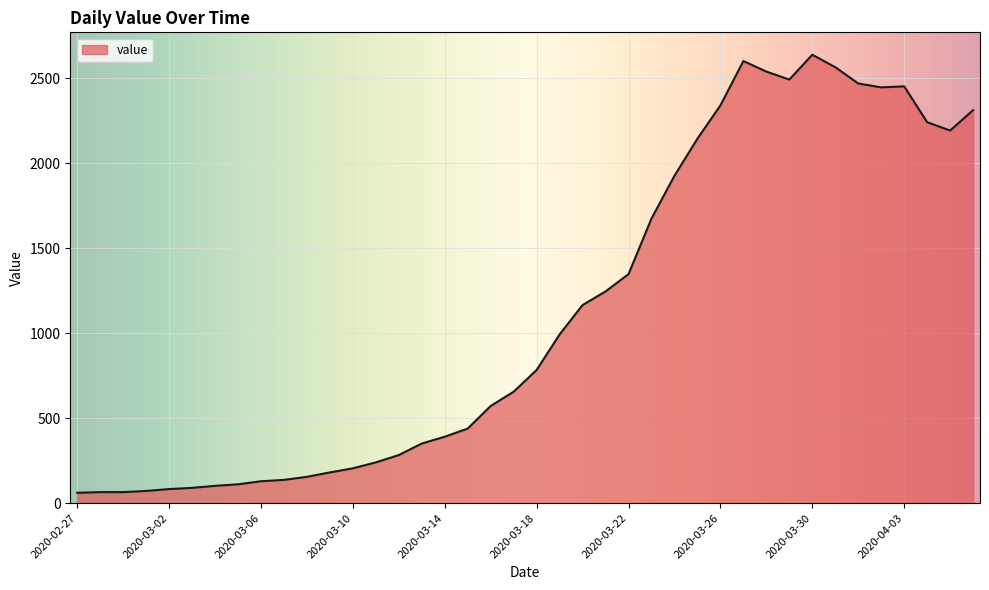

What is the minimum value shown in the chart?

61